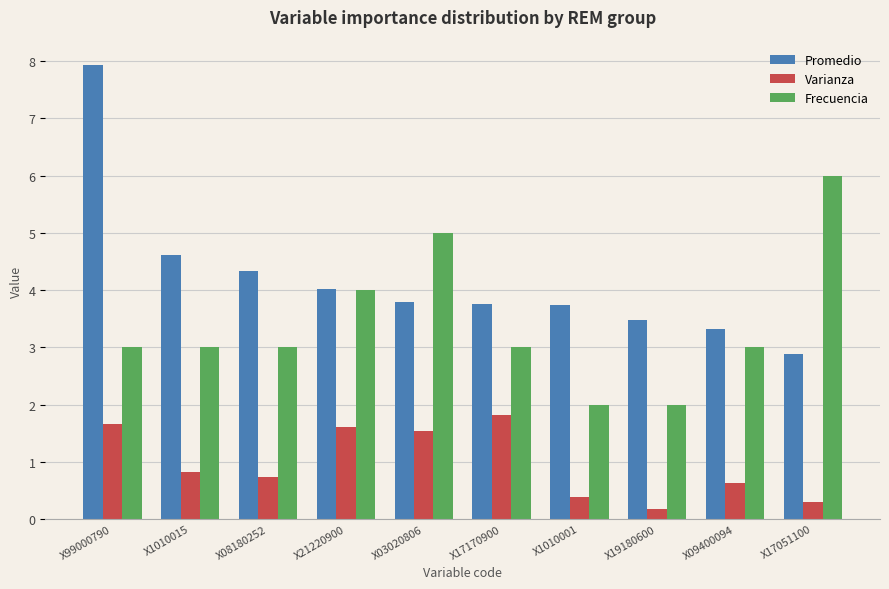

Which category has the highest value in the Frecuencia series?

X17051100